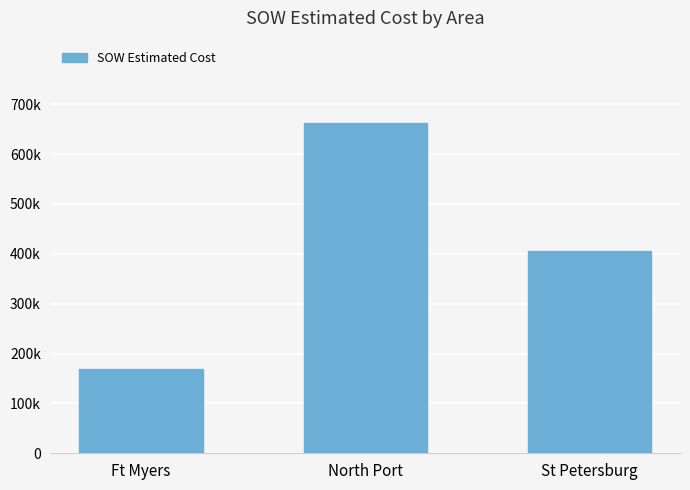

What is the label of the 3rd bar from the left?

St Petersburg